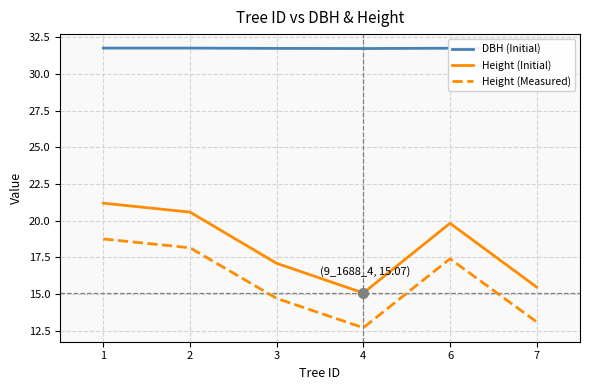

Is it true that DBH (Initial) equals 43.1 at 2?

False